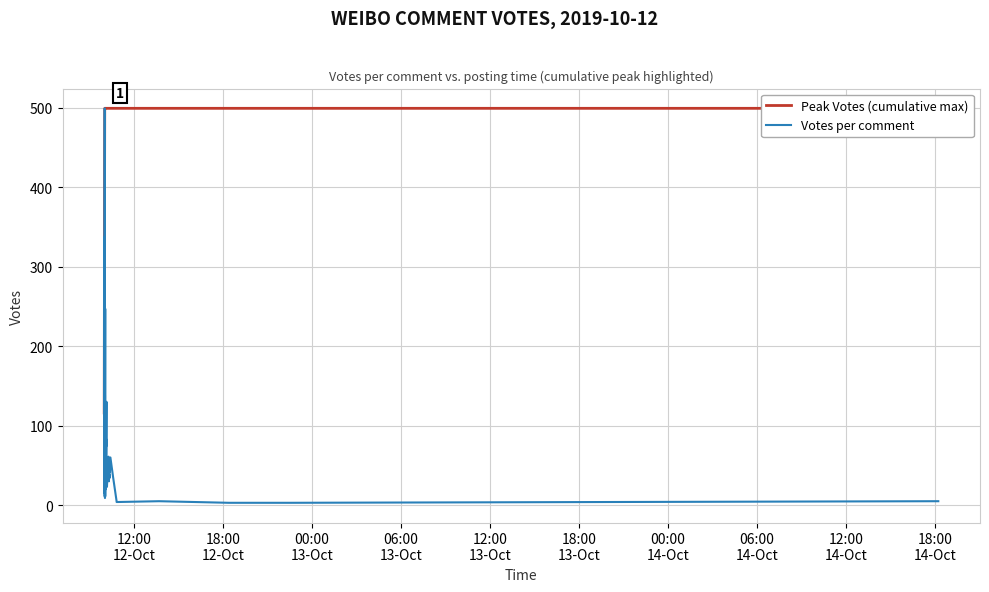

True or false: Peak Votes (cumulative max) and Votes per comment cross at least once.

False